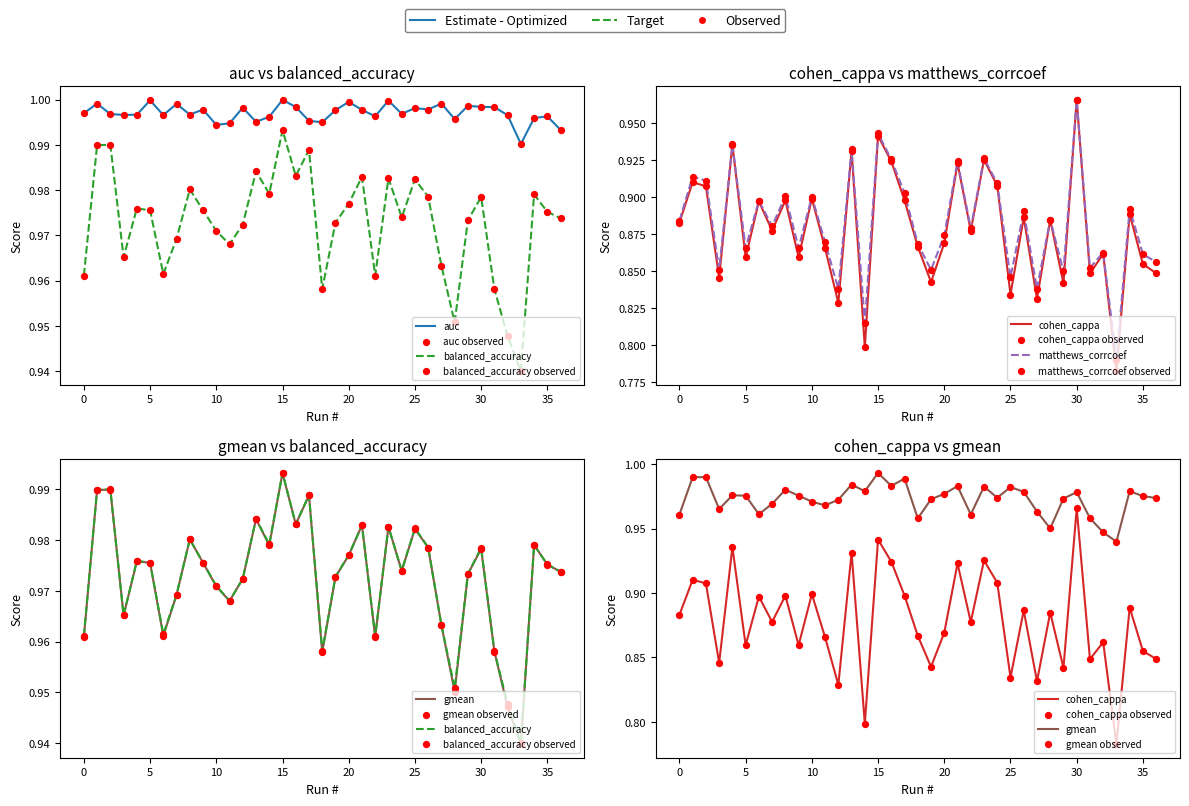

What are all the series names shown in the legend?

auc, balanced_accuracy, cohen_cappa, matthews_corrcoef, gmean